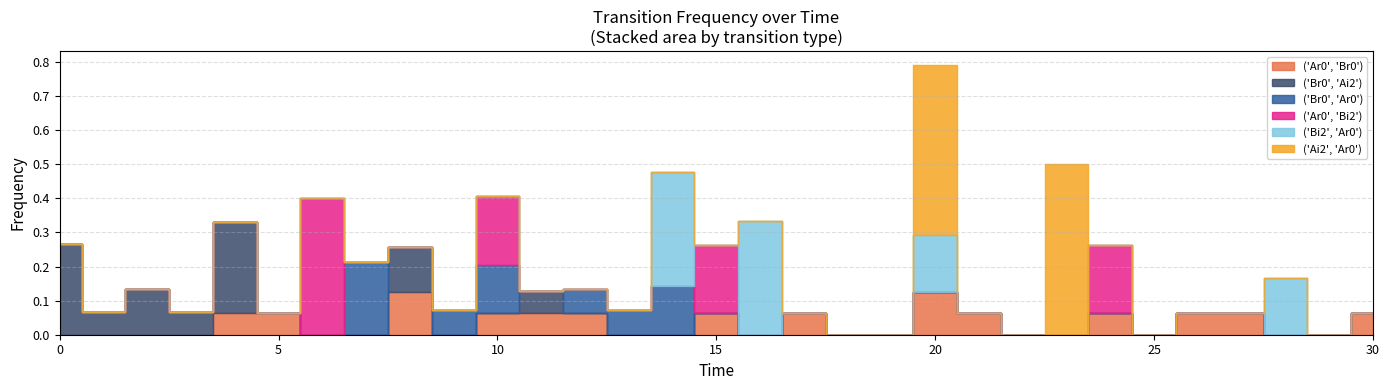

True or false: ('Ar0', 'Bi2') and ('Bi2', 'Ar0') cross at least once.

True